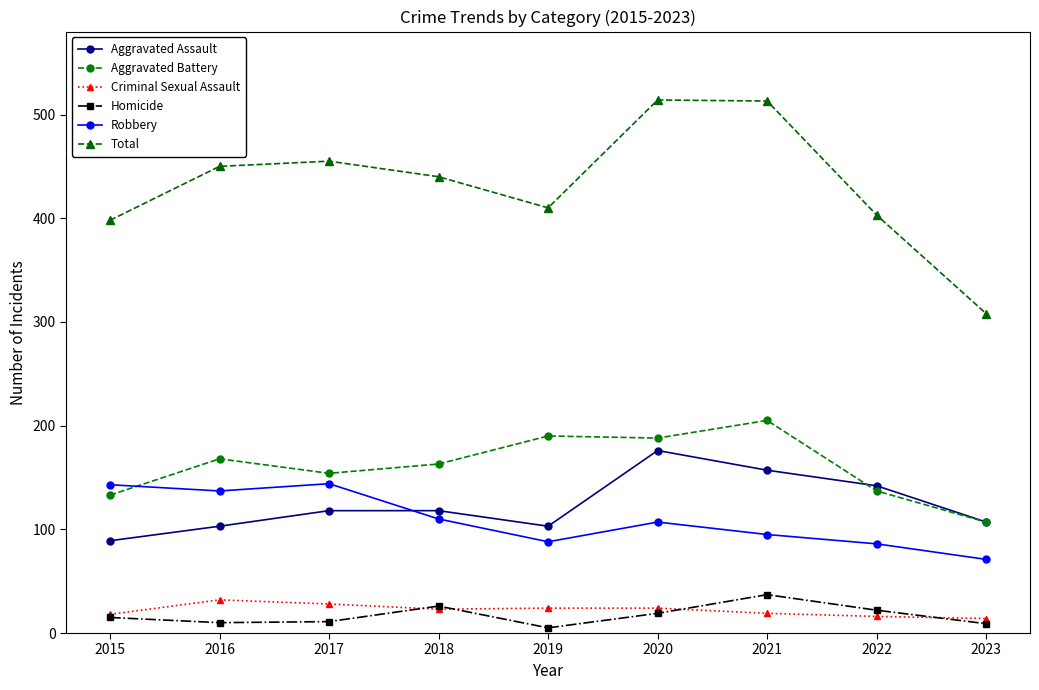

True or false: Aggravated Battery has more than 1 points higher than both neighbors.

True